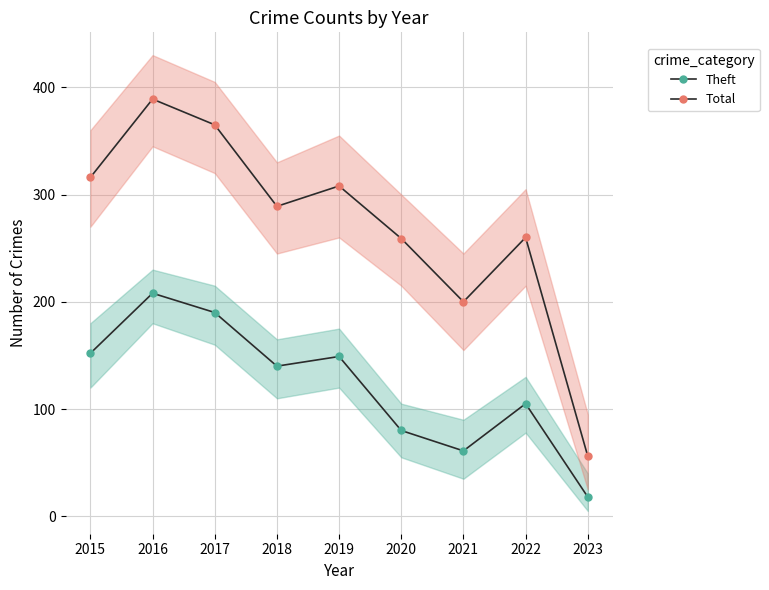

Rank the series by their average value, from highest to lowest.

Total, Theft